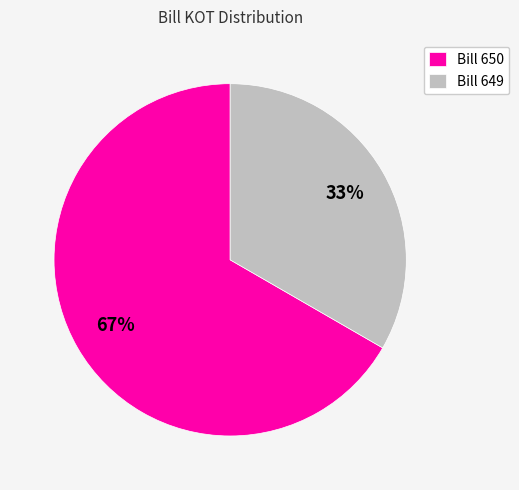

What is the largest slice in the pie chart?

Bill 650